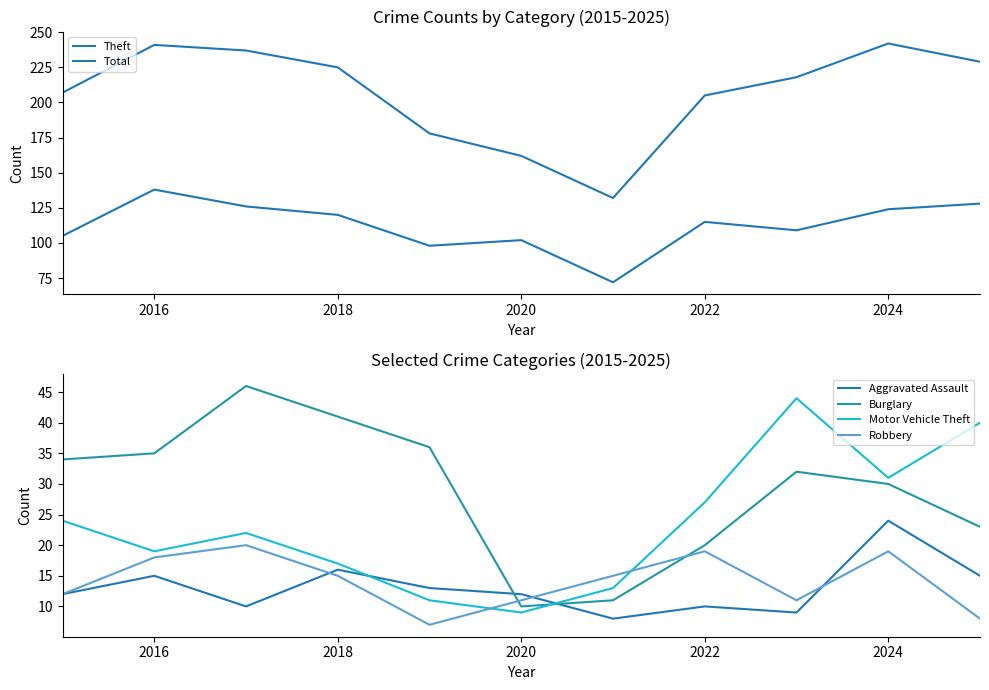

At how many categories does at least one series exceed 61?

11